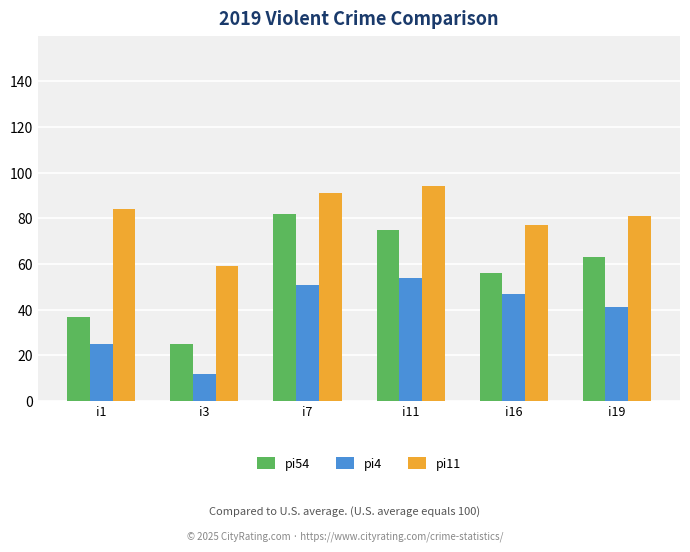

Are the bars grouped side by side (vs. stacked)?

Yes